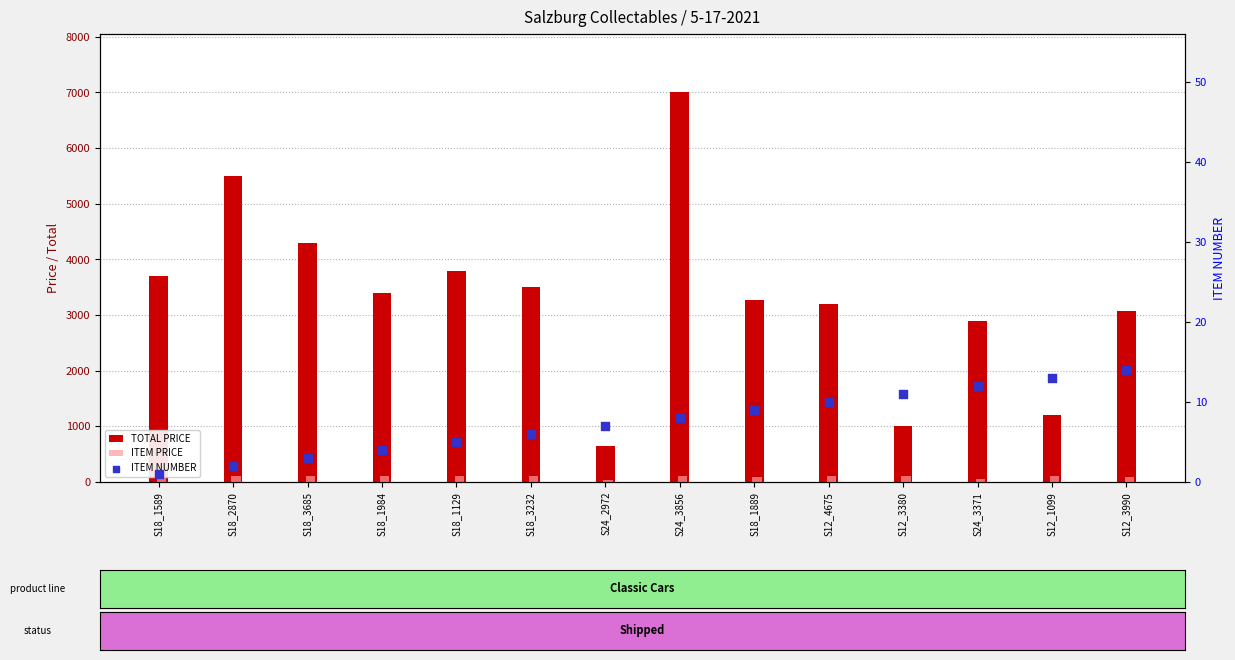

At how many categories does at least one series exceed 963?

13